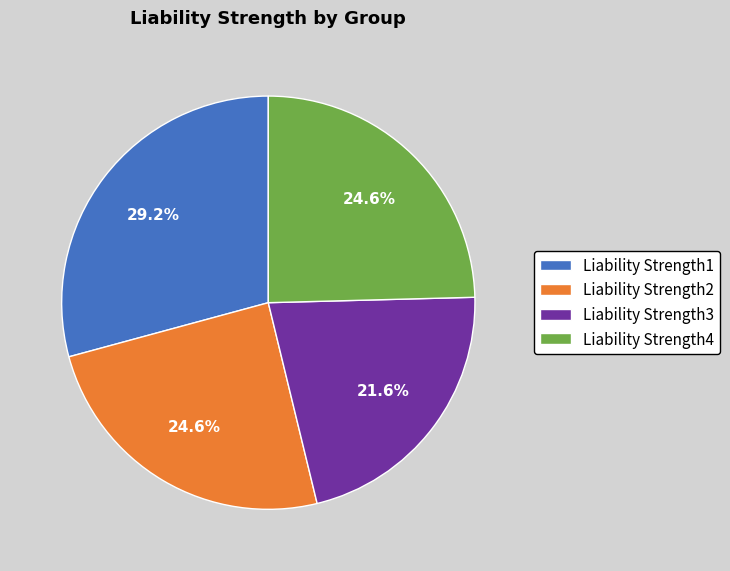

What percentage is the Liability Strength1 slice, to the nearest percent?

29%